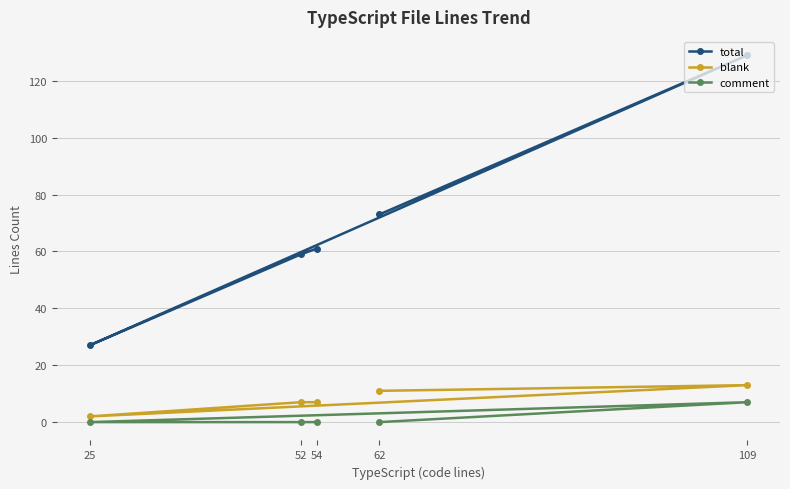

What is the difference between the maximum and second lowest values in the comment series?

7